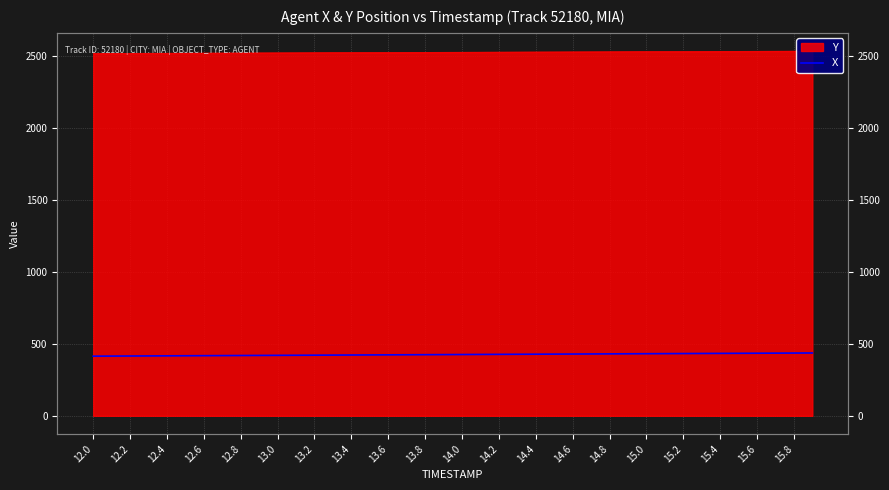

True or false: there are more than 0 points higher than both neighbors.

False